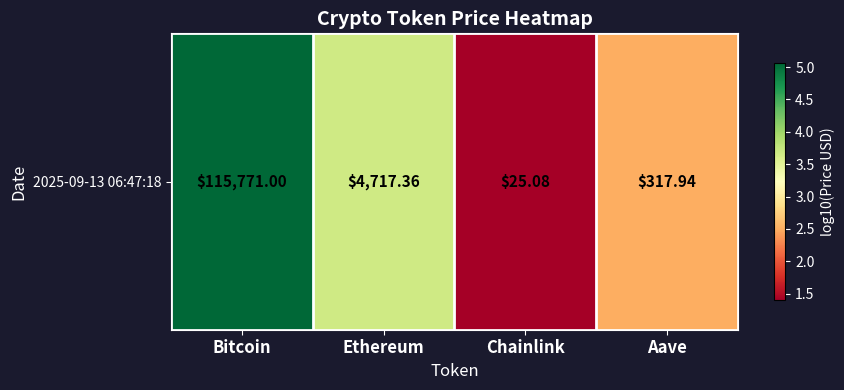

Rank the categories by value from lowest to highest.

Chainlink, Aave, Ethereum, Bitcoin